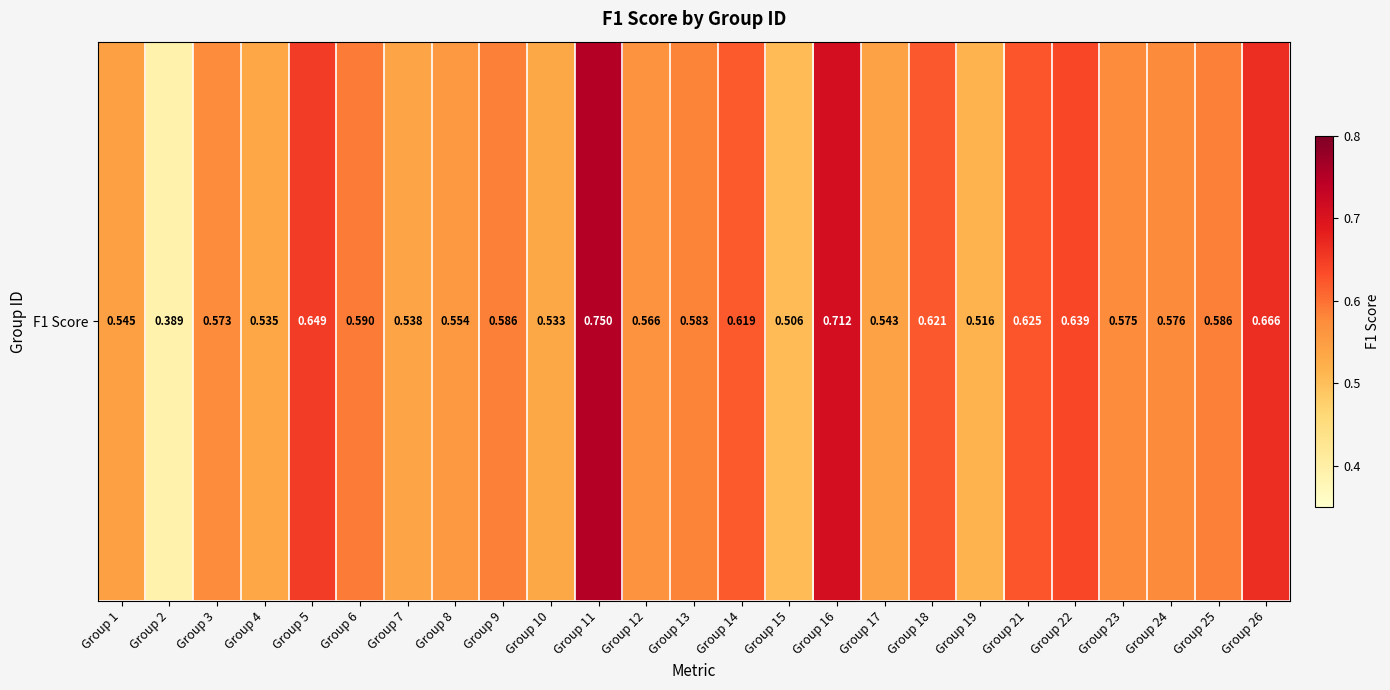

Is it true that the value at Group 4 is 0.8?

False